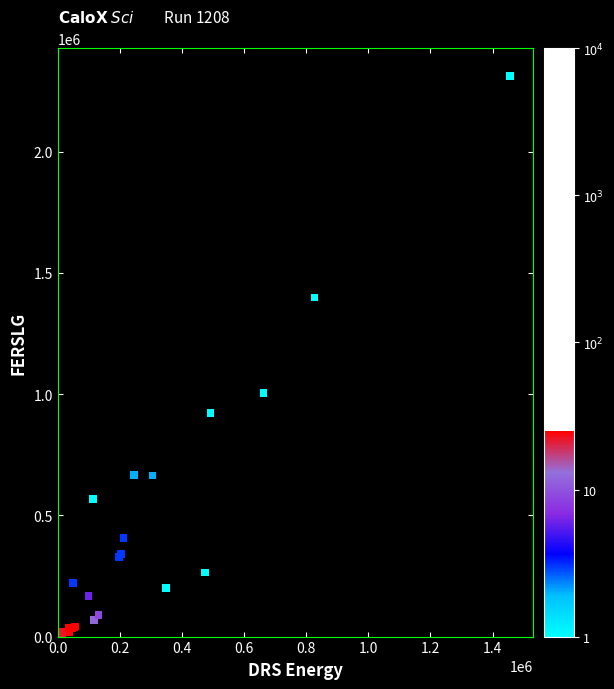

What Y value in the scatter plot is closest to 1155500?

1005000